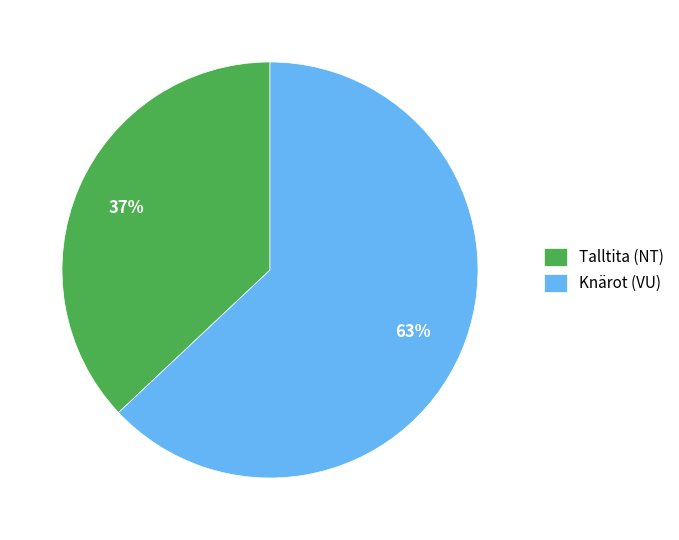

Which has a higher value, Knärot (VU) or Talltita (NT)?

Knärot (VU)